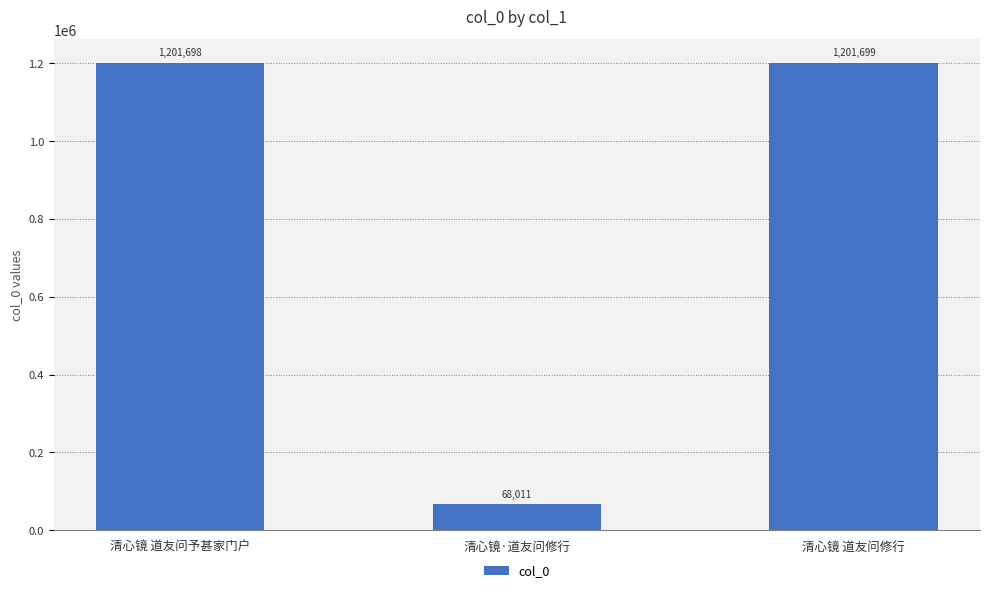

Which has a higher value, 清心镜 道友问予甚家门户 or 清心镜 道友问修行?

清心镜 道友问修行